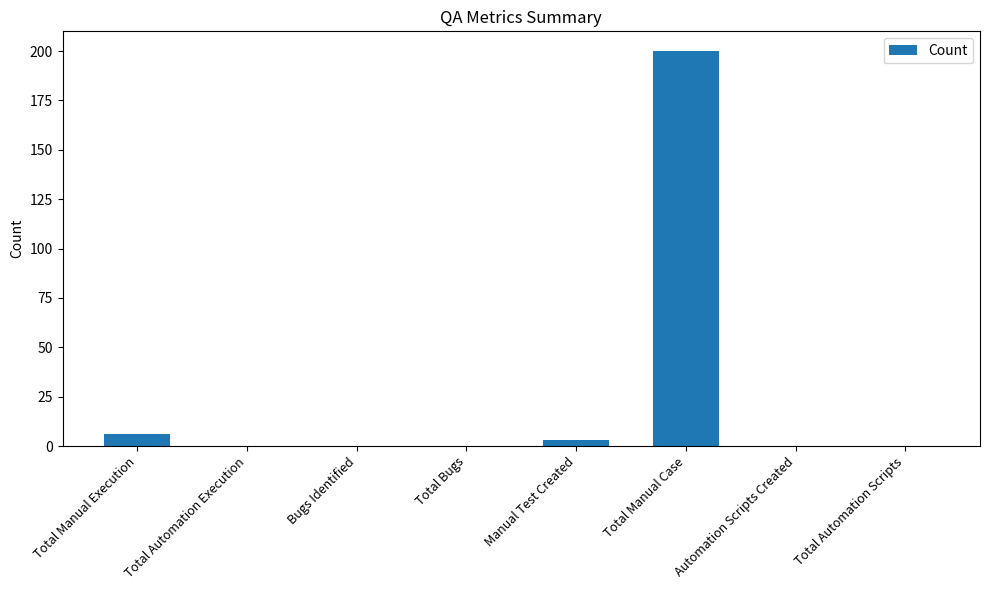

The chart shows a value of 0 at Total Automation Scripts. True or false?

True